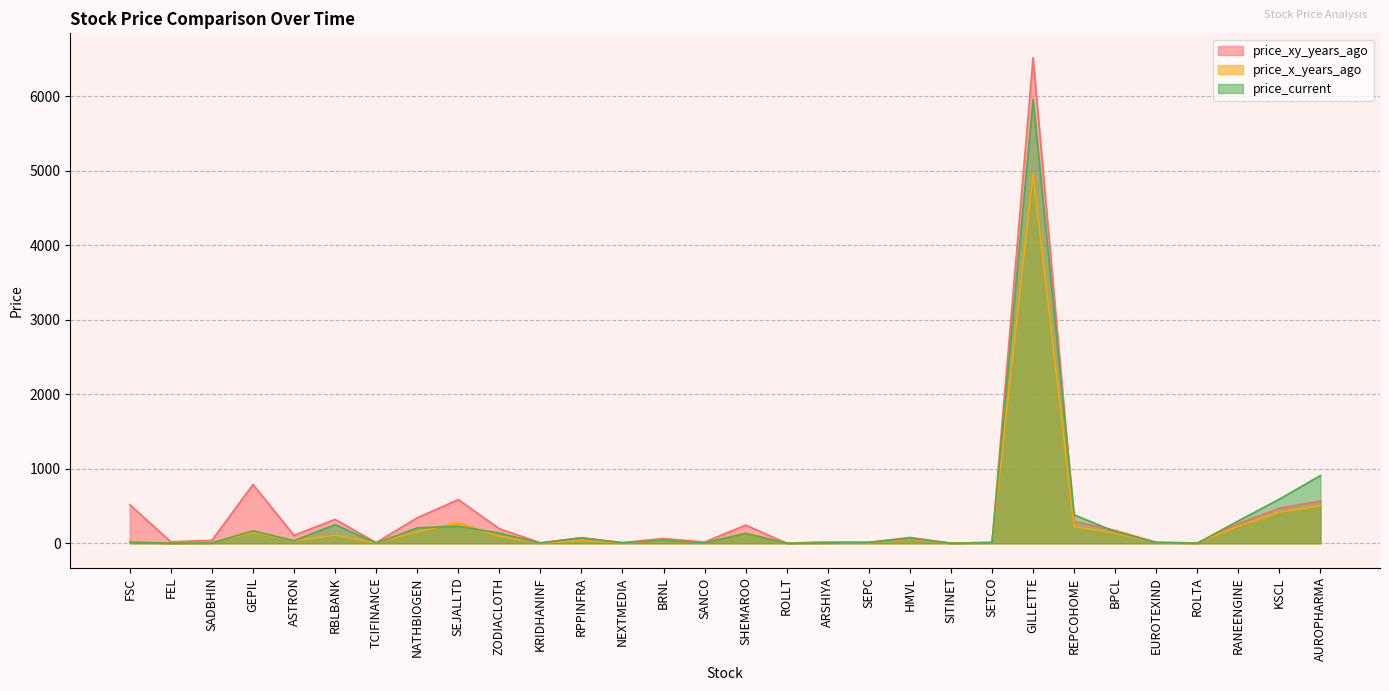

Which series changed the most between ASTRON and BRNL?

price_xy_years_ago